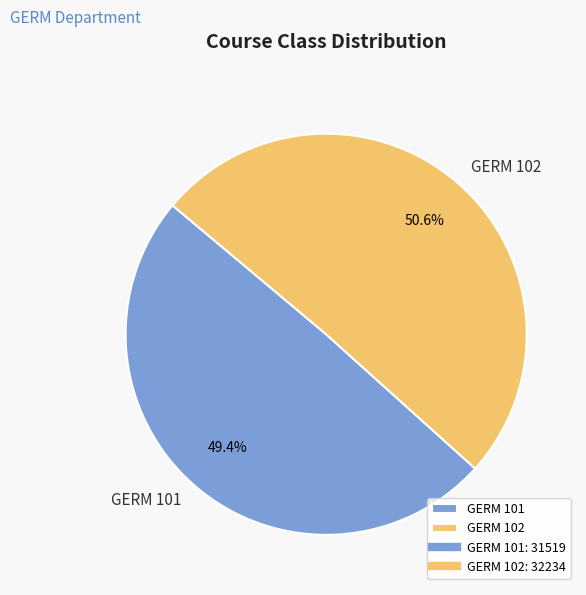

Count the number of slices in the pie.

2